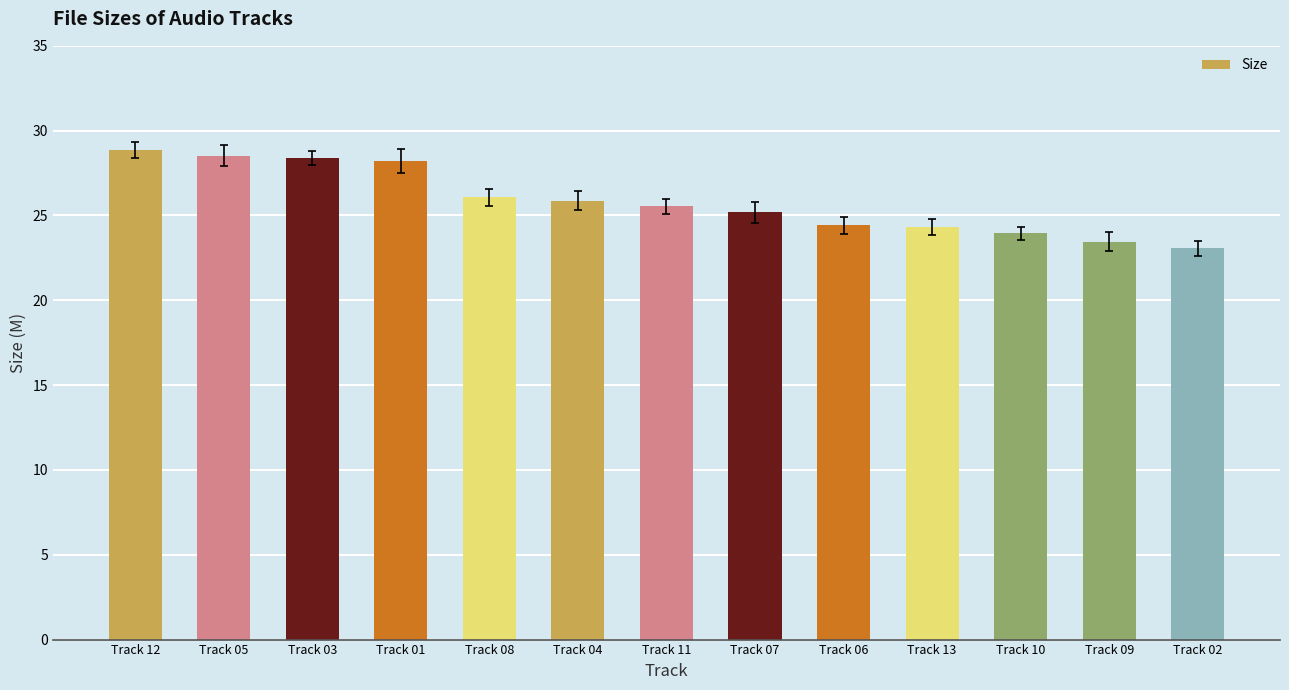

How many bars are there in total?

13